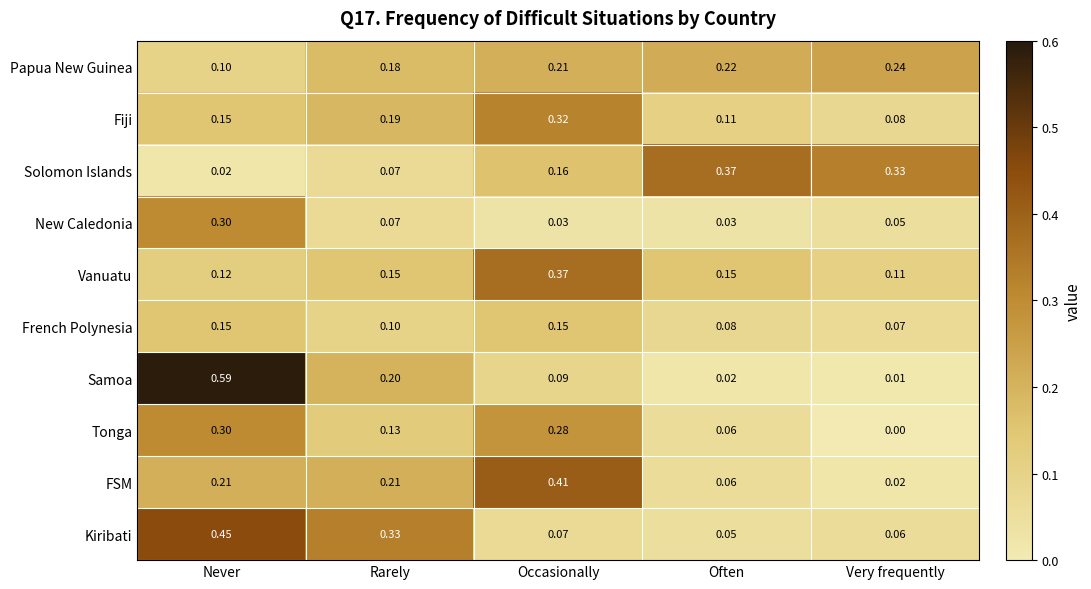

At which category does the chart reach its peak across all series?

Never